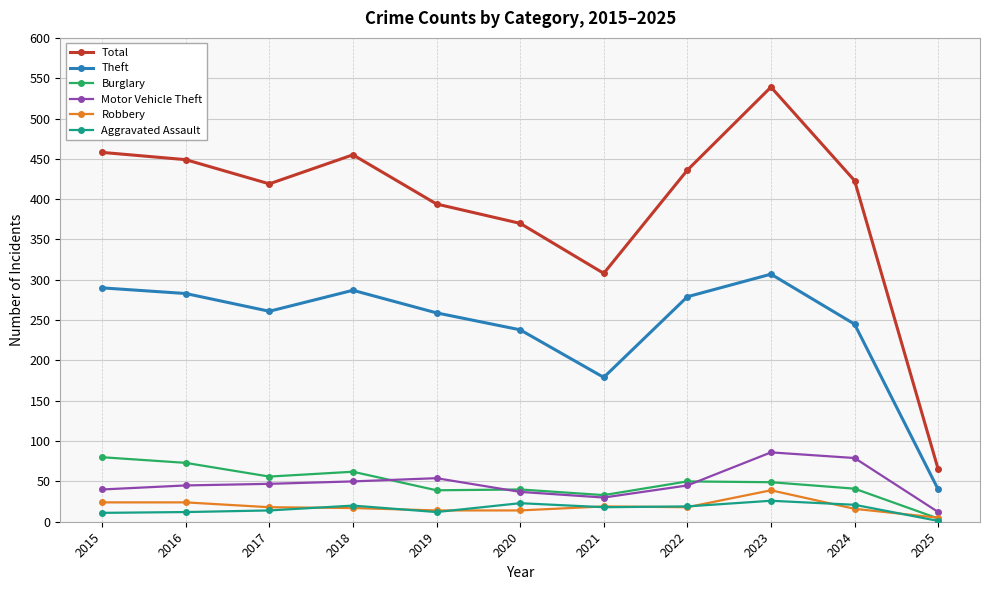

How many lines are shown in the chart?

6